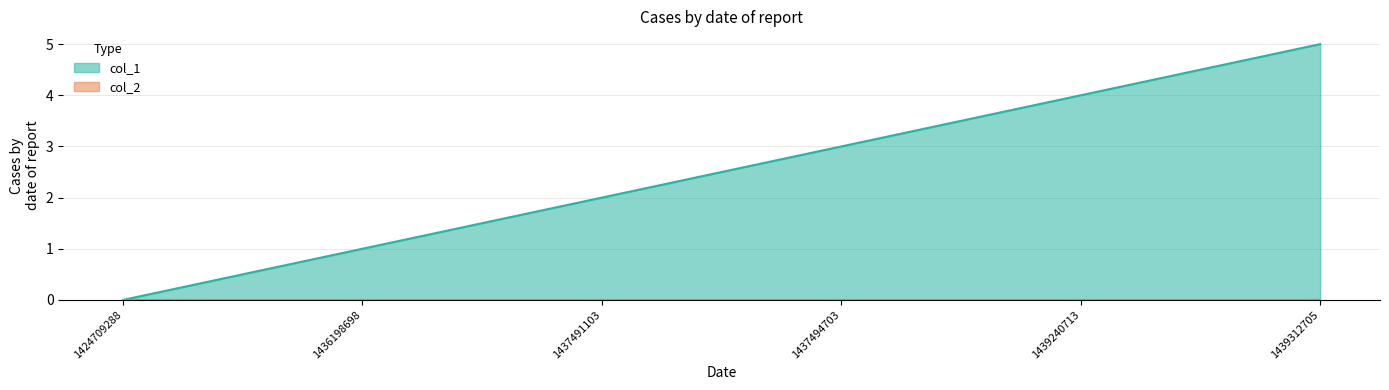

How many values exceed 3?

2